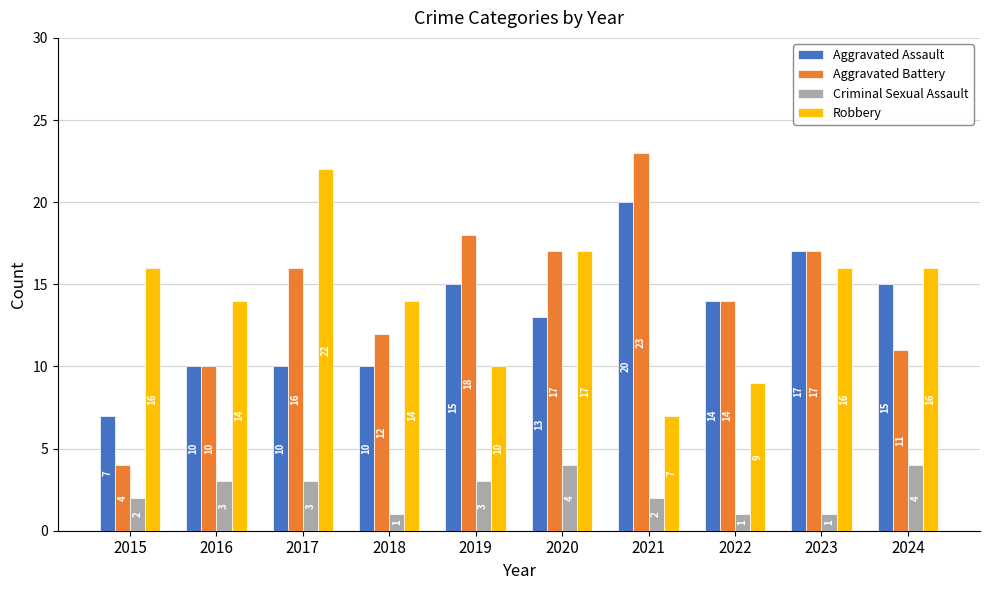

What is the total value across all series at 2020?

51